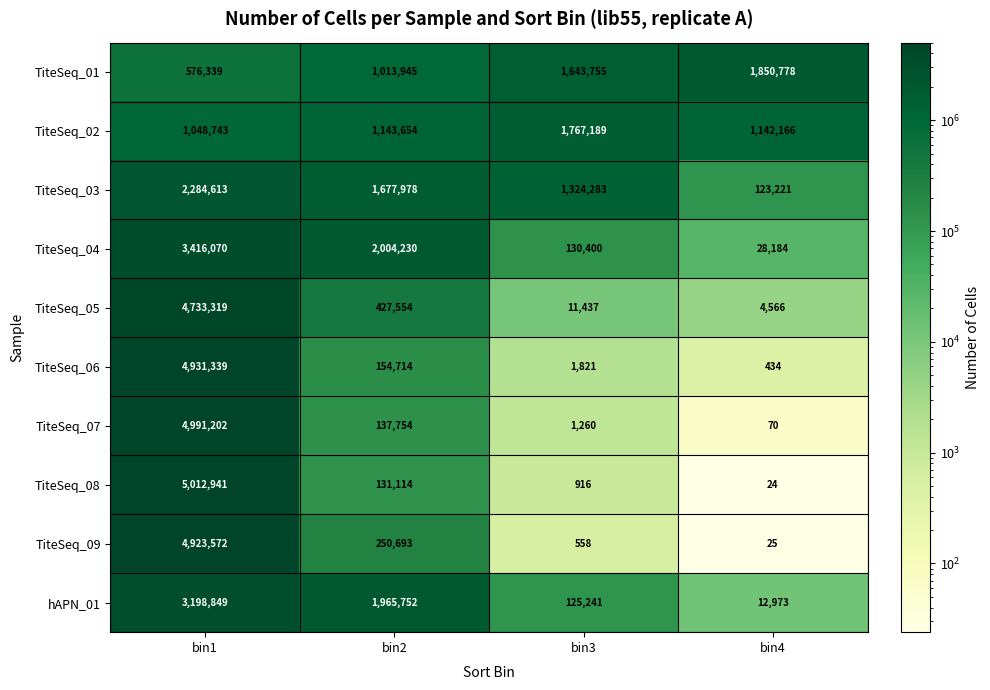

The TiteSeq_05 series shows 11437 at bin3. True or false?

True